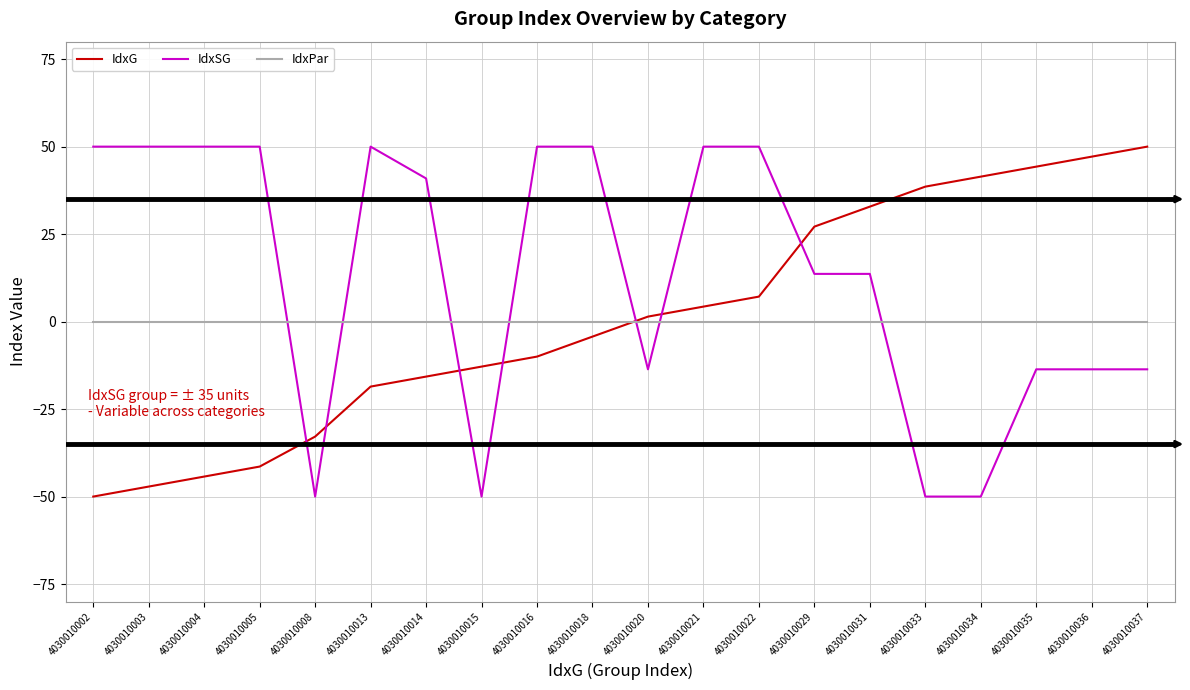

At 4030010003, list the series in order from smallest to largest.

IdxG, IdxPar, IdxSG